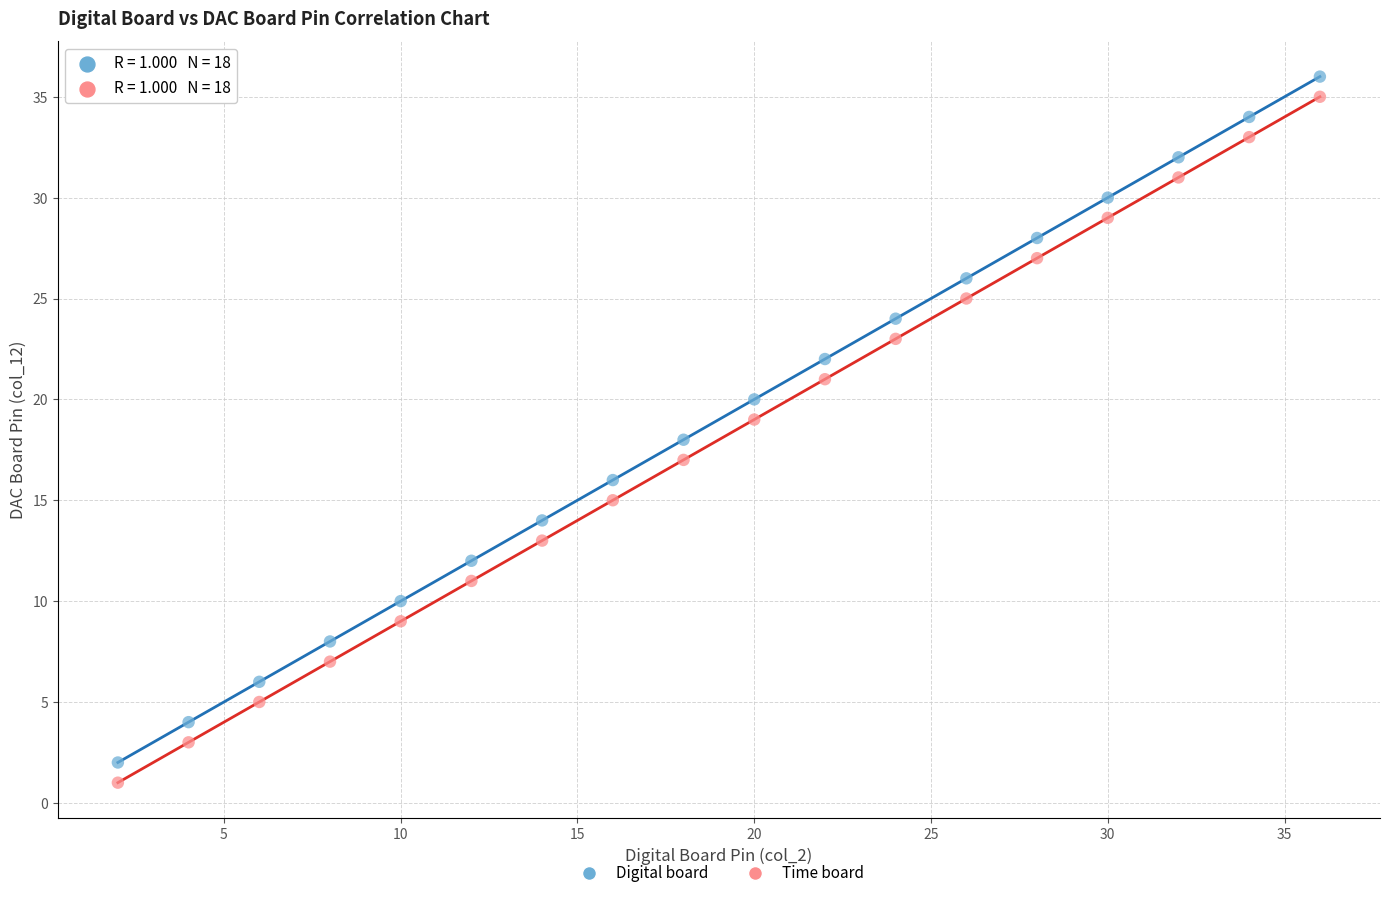

Which series contains the highest Y value?

Digital board